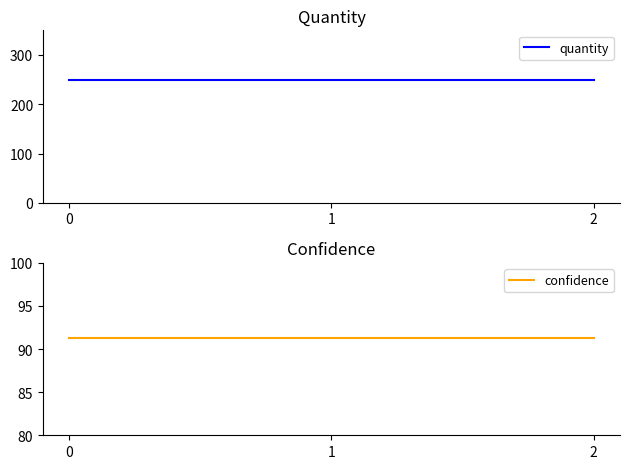

Rank the series by their average value, from lowest to highest.

confidence, quantity